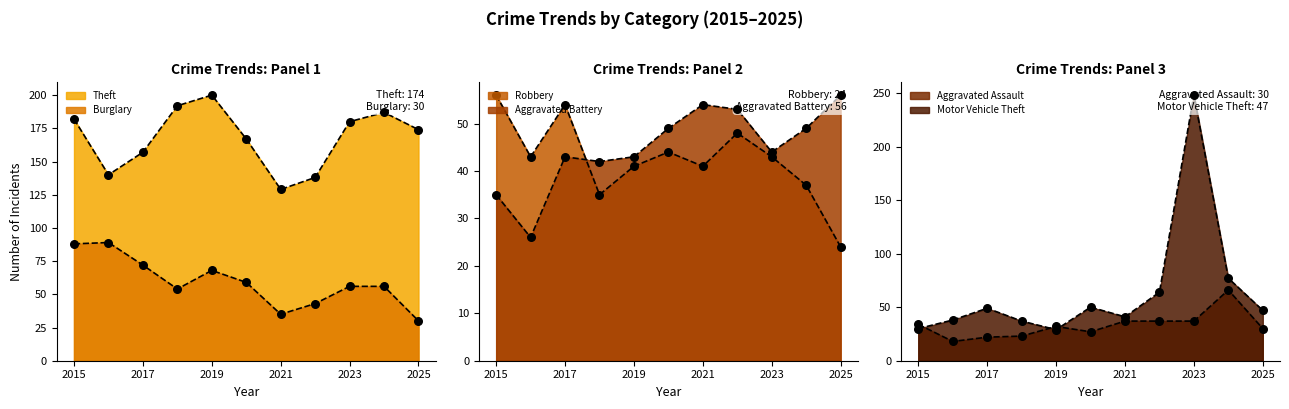

What are all the series names shown in the legend?

Theft, Burglary, Robbery, Aggravated Battery, Aggravated Assault, Motor Vehicle Theft